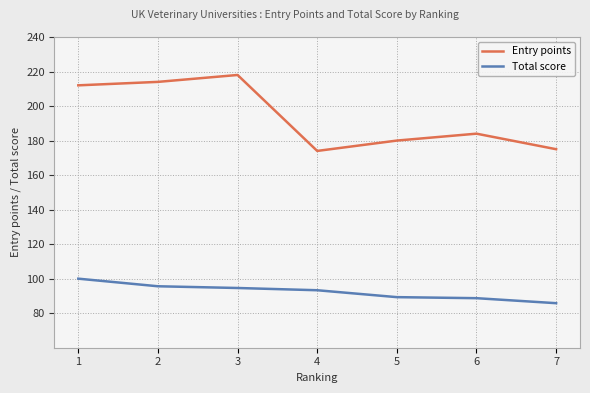

True or false: Total score and Entry points intersect in this chart.

False